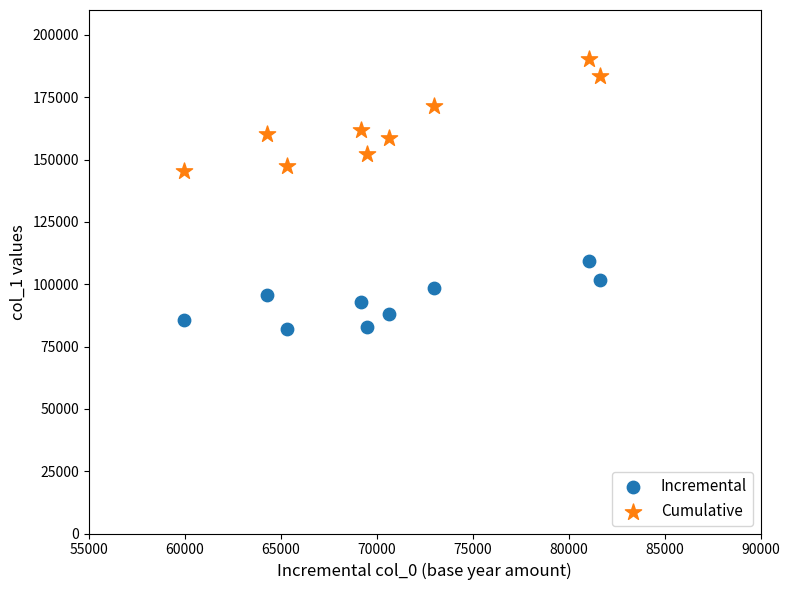

Which series reaches the minimum Y coordinate?

Incremental